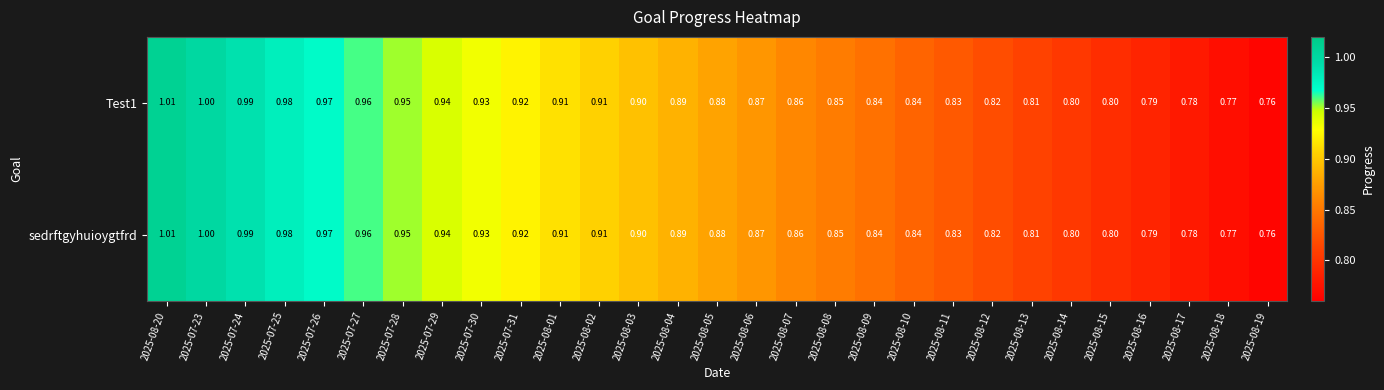

How many data points does each series have?

29